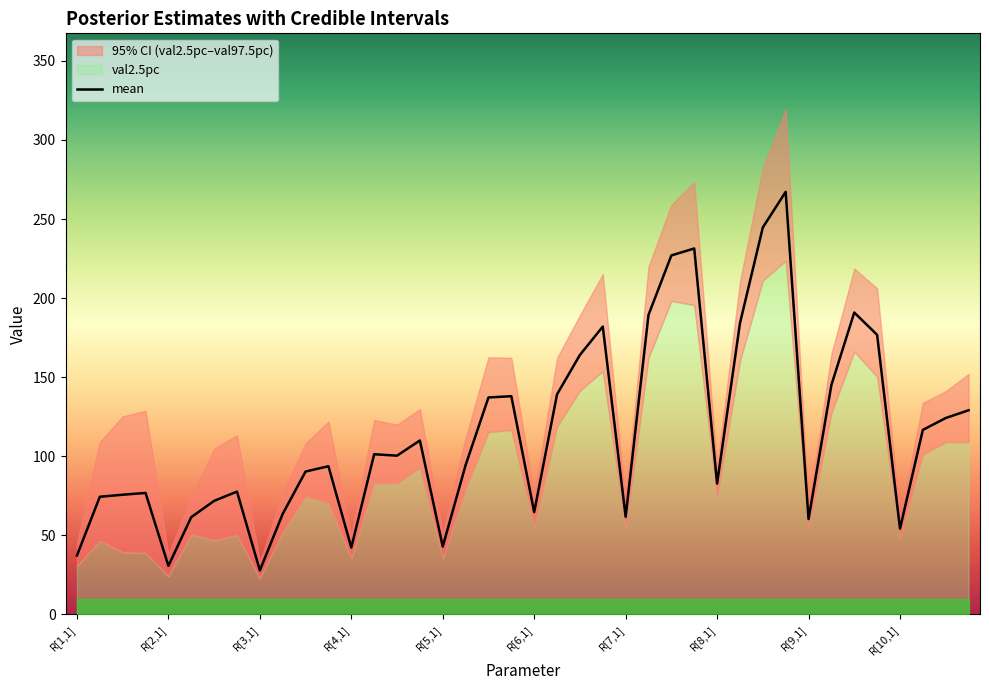

What is the label of the 38th point from the left?

R[10,2]